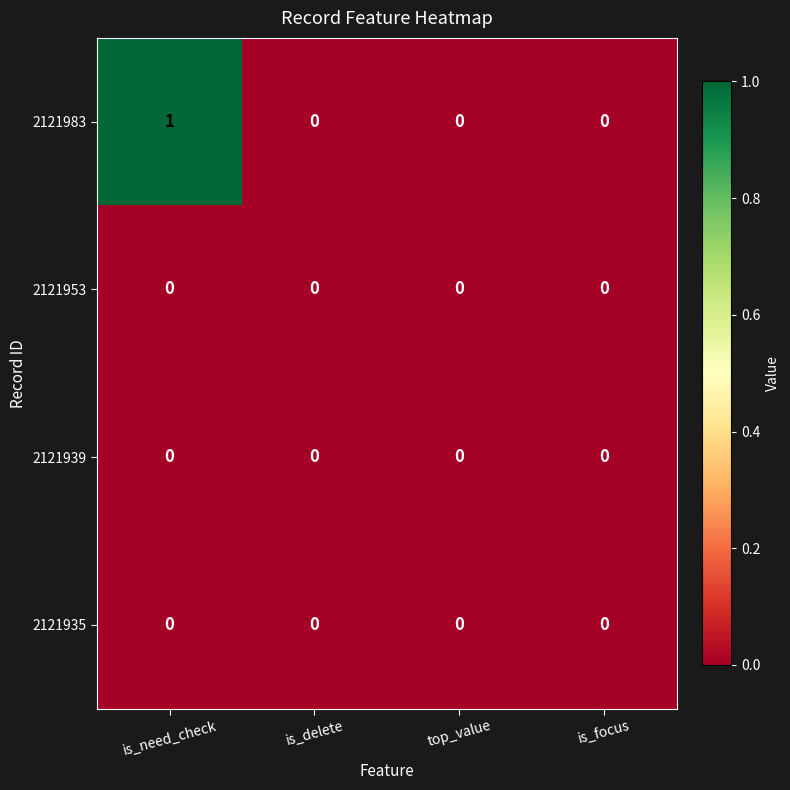

Which series has the widest spread of values?

2121983